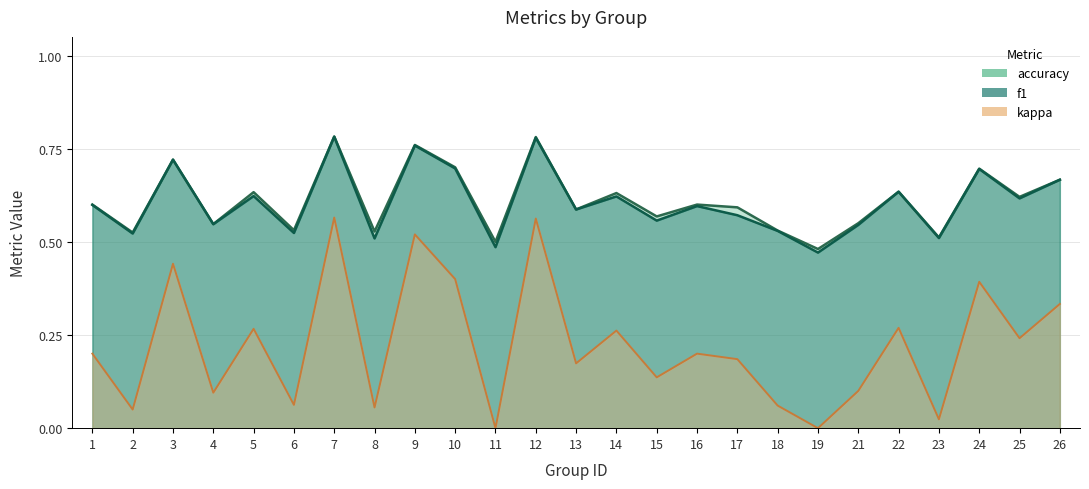

Between 21 and 10, which is larger?

10